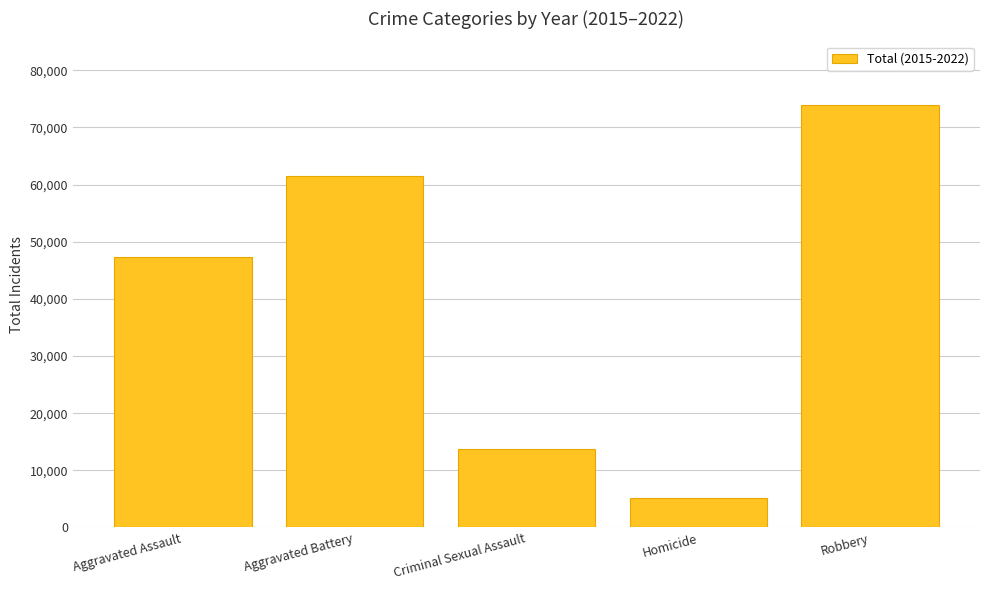

Reading left to right, list all the values displayed in this chart.

Aggravated Assault=47286	Aggravated Battery=61419	Criminal Sexual Assault=13792	Homicide=5210	Robbery=73963